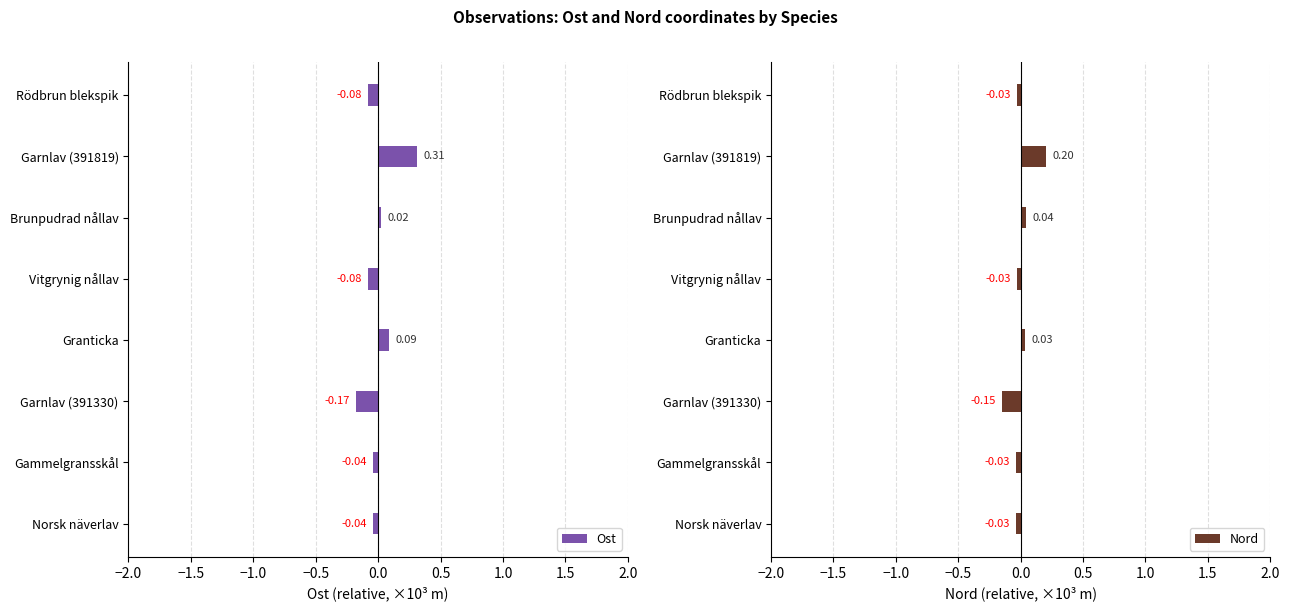

At how many categories does at least one series exceed 0?

3